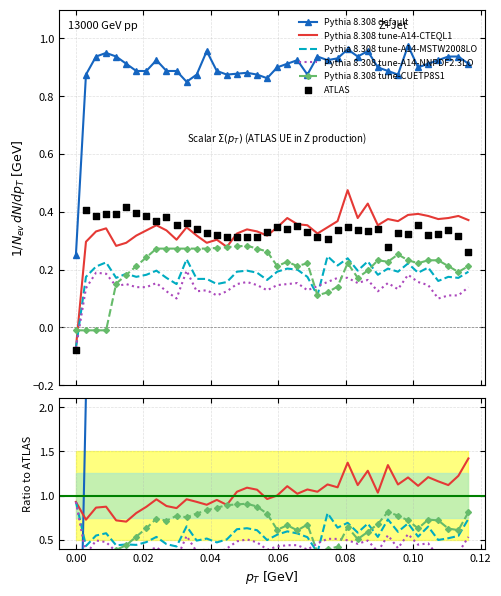

Which series contains the highest Y value?

Pythia 8.308 default